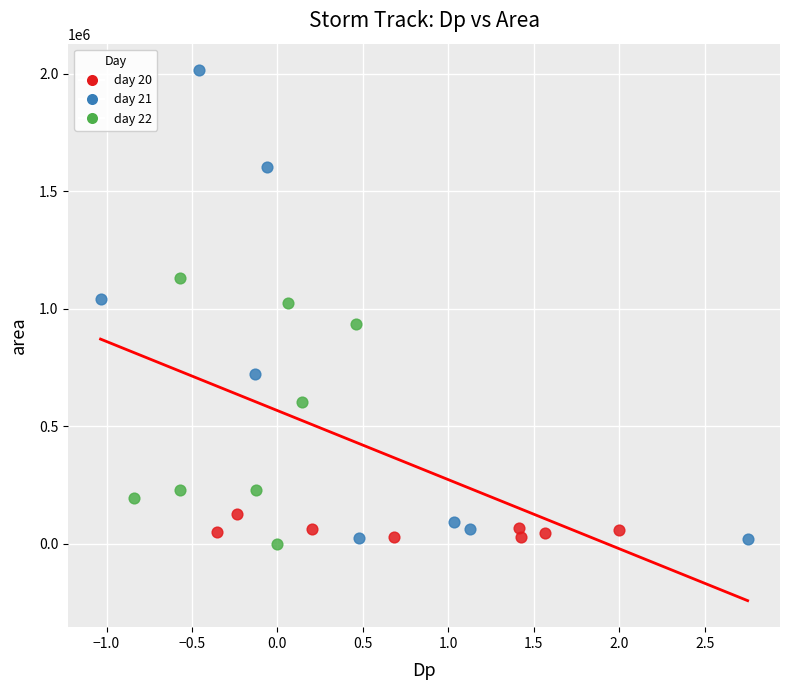

Which series contains the highest Y value?

day 21